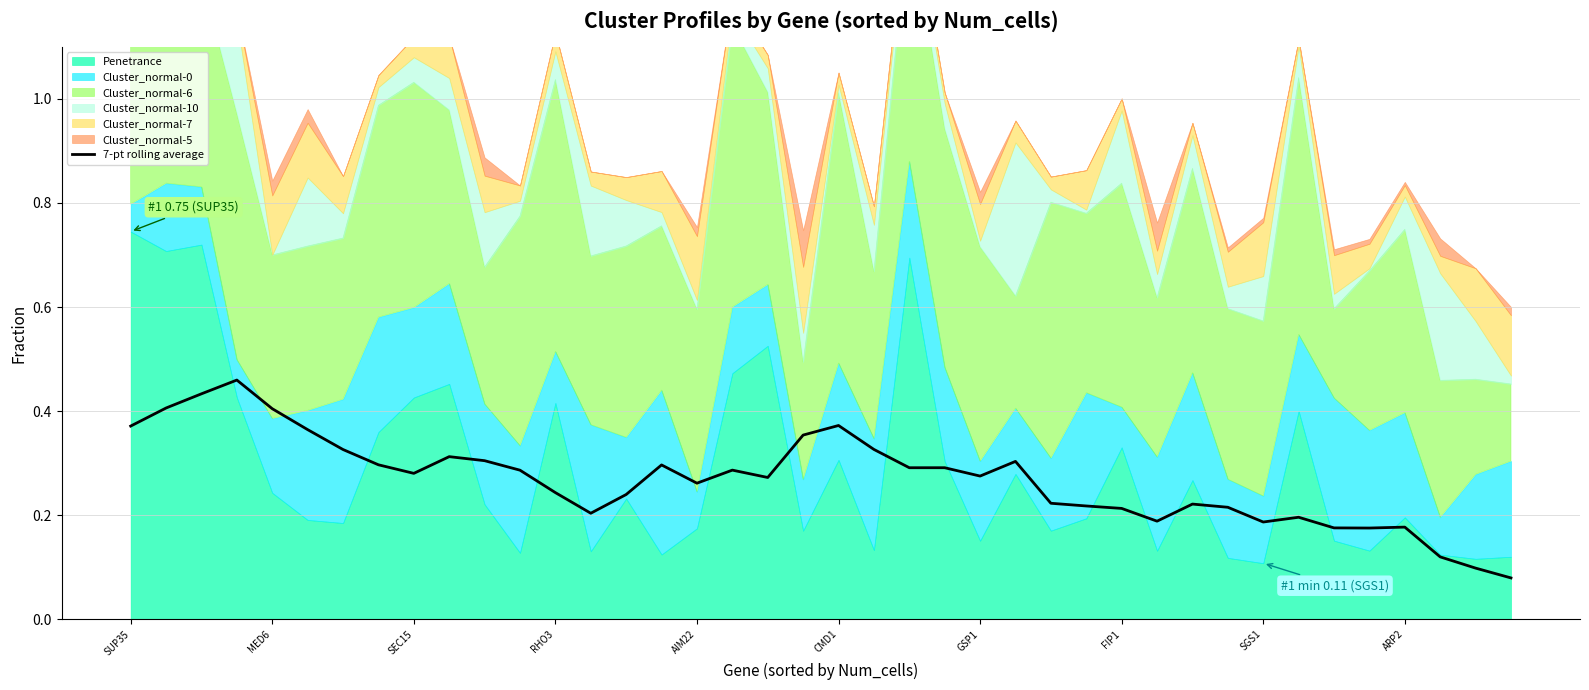

How many points are higher than both their immediate neighbors (excluding endpoints)?

10